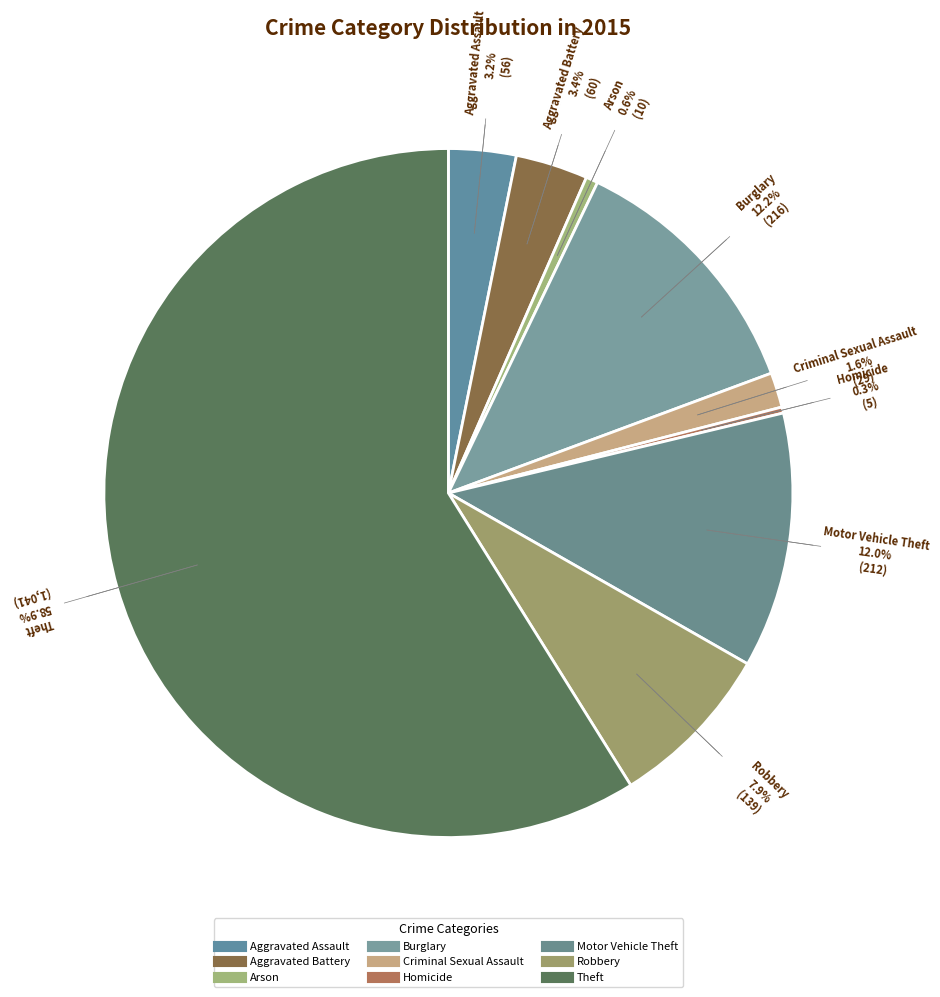

How many segments does this pie chart have?

9